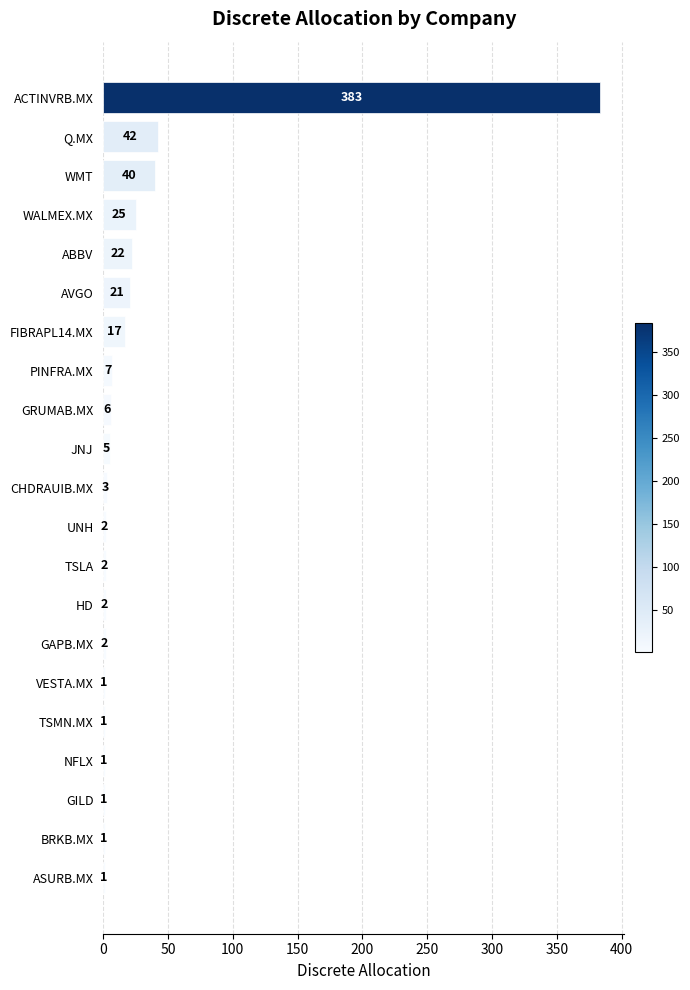

Reading top to bottom, transcribe all the data shown in this chart.

ACTINVRB.MX=383	Q.MX=42	WMT=40	WALMEX.MX=25	ABBV=22	AVGO=21	FIBRAPL14.MX=17	PINFRA.MX=7	GRUMAB.MX=6	JNJ=5	CHDRAUIB.MX=3	UNH=2	TSLA=2	HD=2	GAPB.MX=2	VESTA.MX=1	TSMN.MX=1	NFLX=1	GILD=1	BRKB.MX=1	ASURB.MX=1